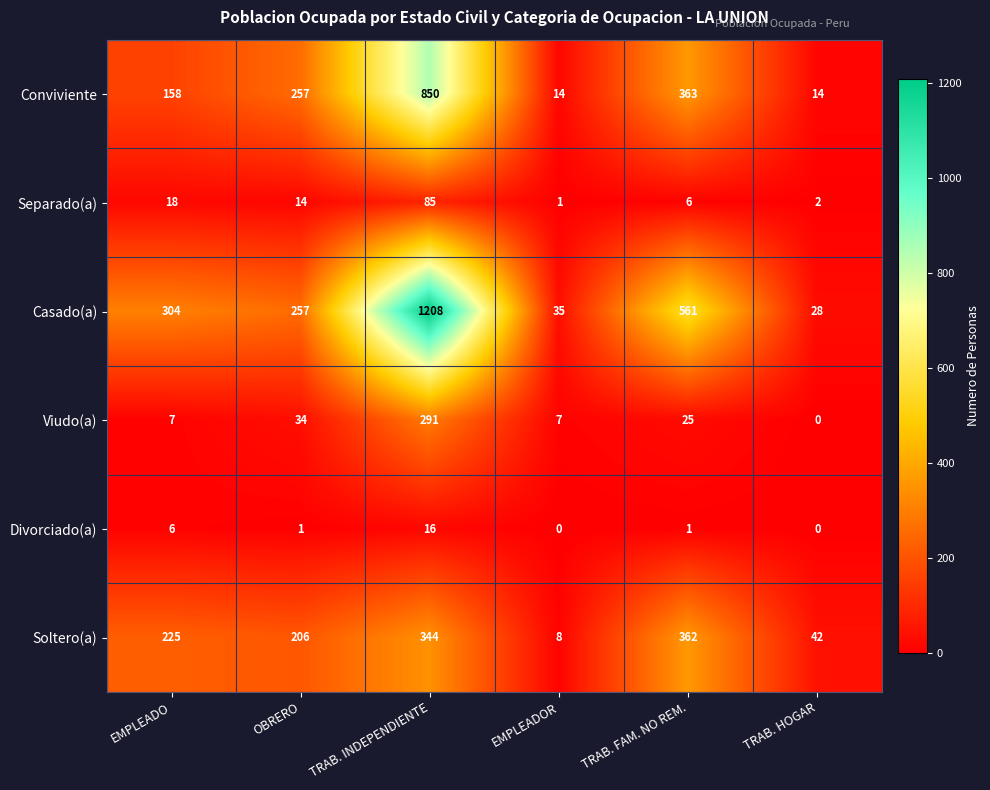

List the series in order of their peak value, lowest first.

Divorciado(a), Separado(a), Viudo(a), Soltero(a), Conviviente, Casado(a)